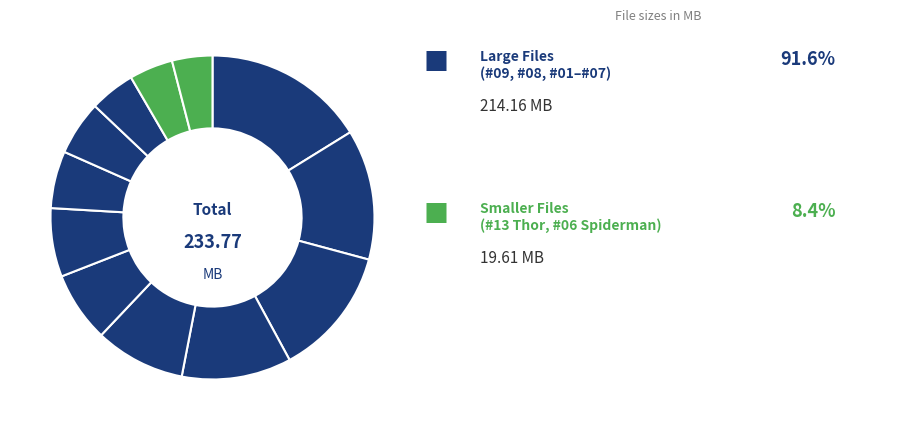

Count the number of slices in the pie.

12